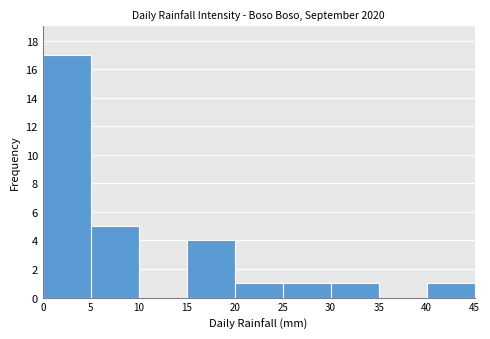

Reading left to right, transcribe this chart: for each bar, give the range it covers on the x-axis and its height. The values are not printed on the chart, so give them approximately, as read against the axis.

0 to 5: 17
5 to 10: 5
10 to 15: 0
15 to 20: 4
20 to 25: 1
25 to 30: 1
30 to 35: 1
35 to 40: 0
40 to 45: 1